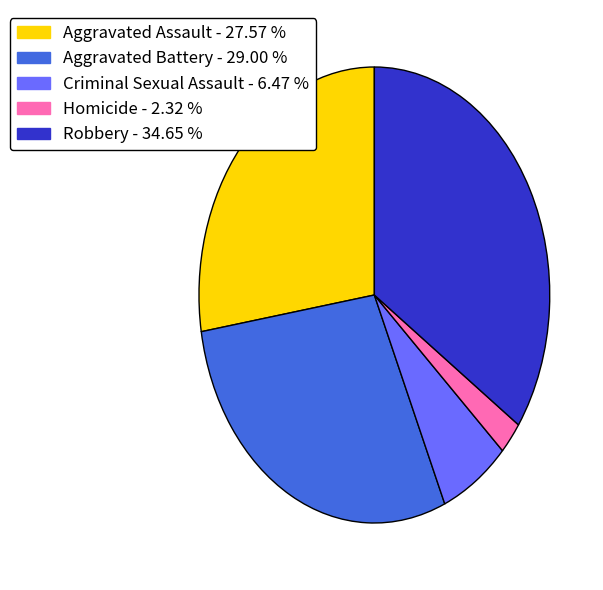

How many slices are in this pie chart?

5